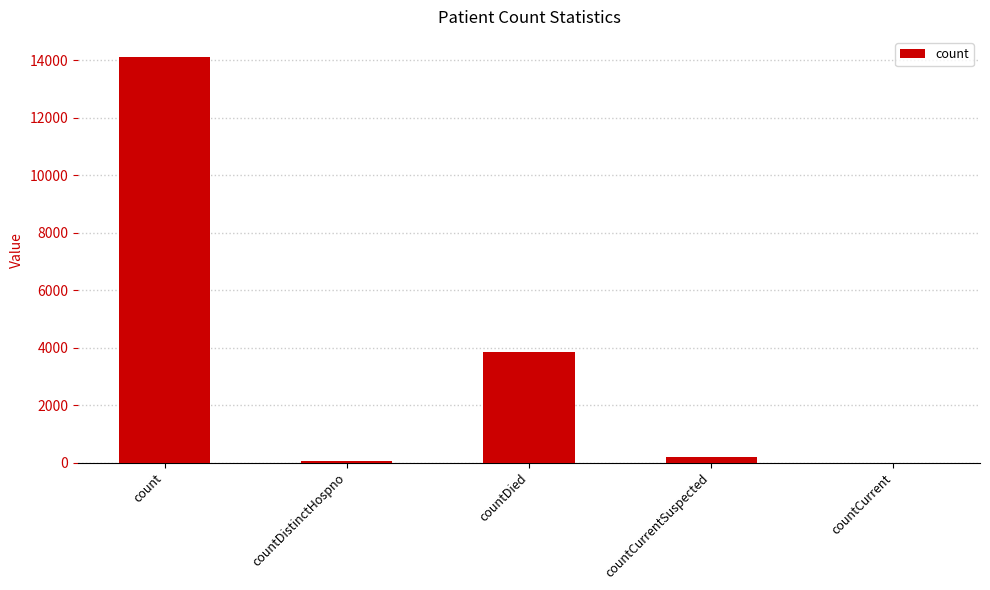

Where is the data nearest to the value 7051?

countDied